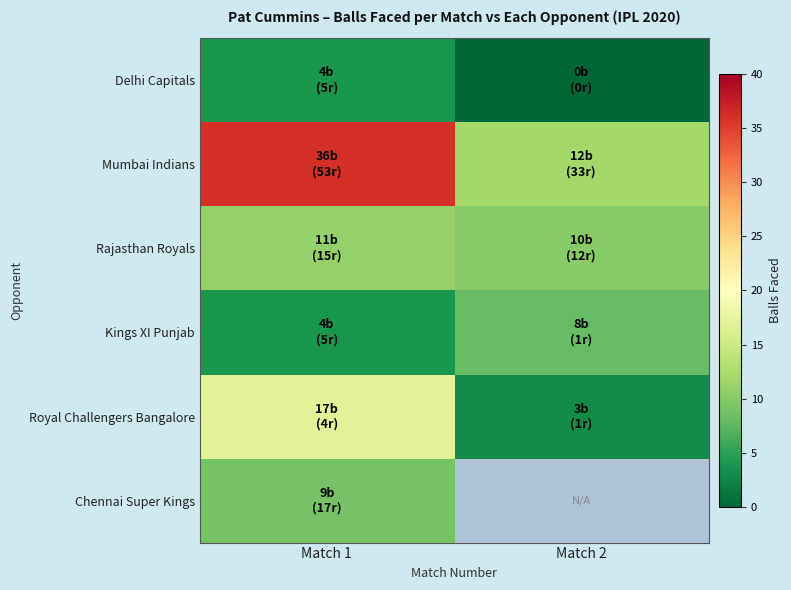

Rank the series at Match 1 from highest to lowest value.

Mumbai Indians, Royal Challengers Bangalore, Rajasthan Royals, Chennai Super Kings, Delhi Capitals, Kings XI Punjab